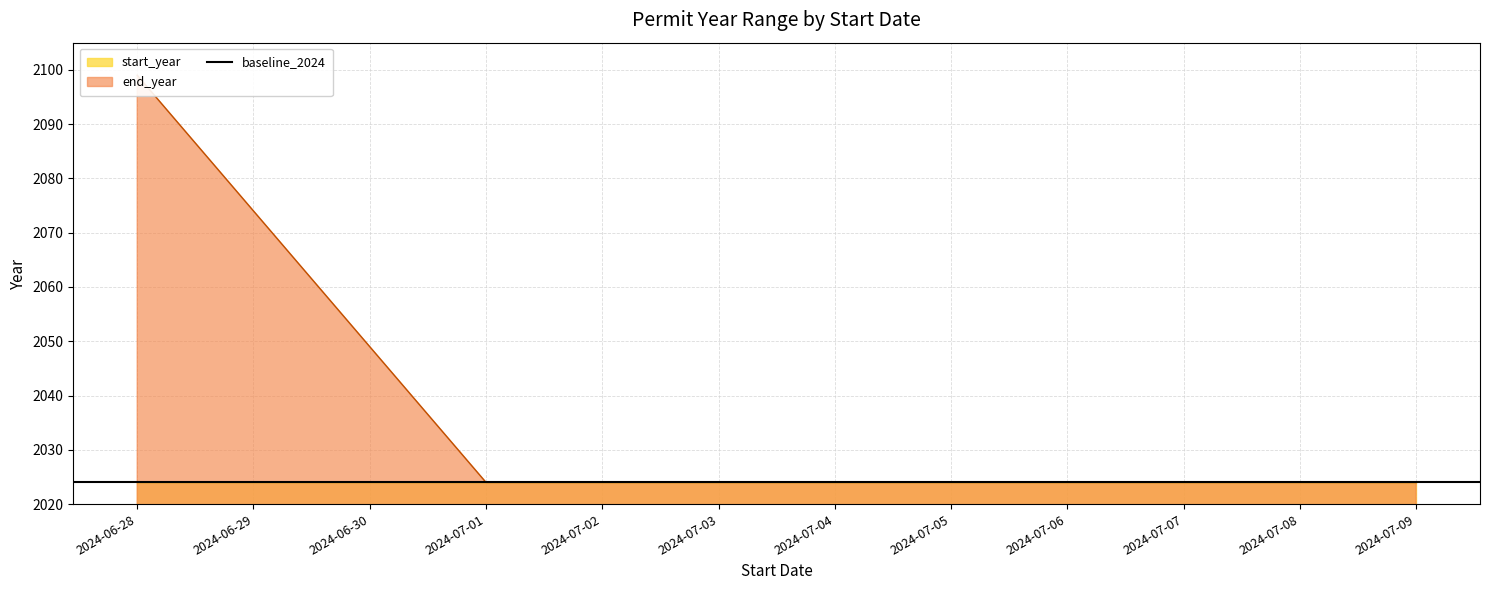

Is it true that the value at 2024-07-08 is 1197?

False